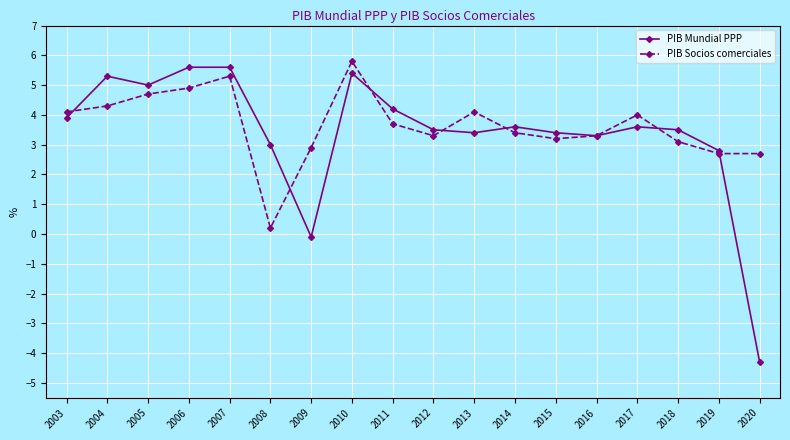

What is the smallest value displayed?

-4.3